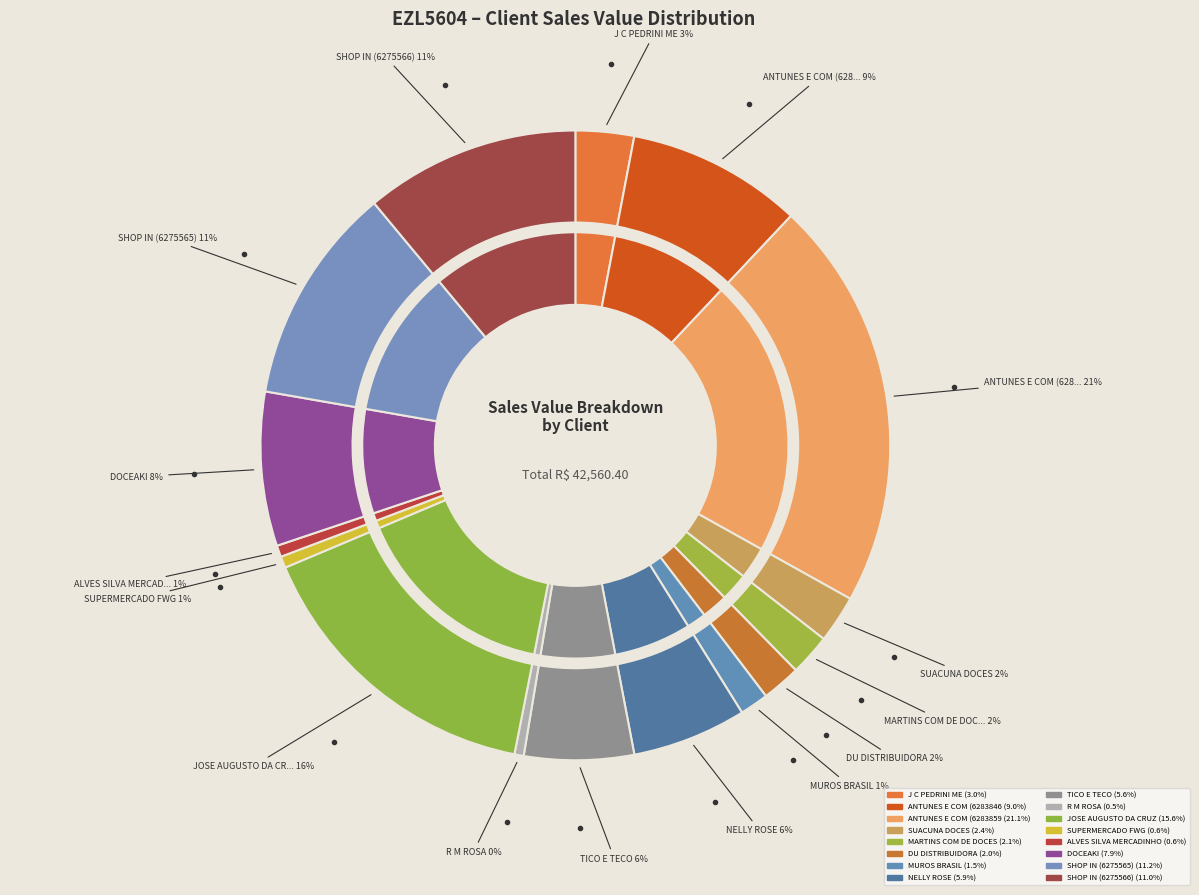

Is the sum of J C PEDRINI ME and TICO E TECO greater than half?

No